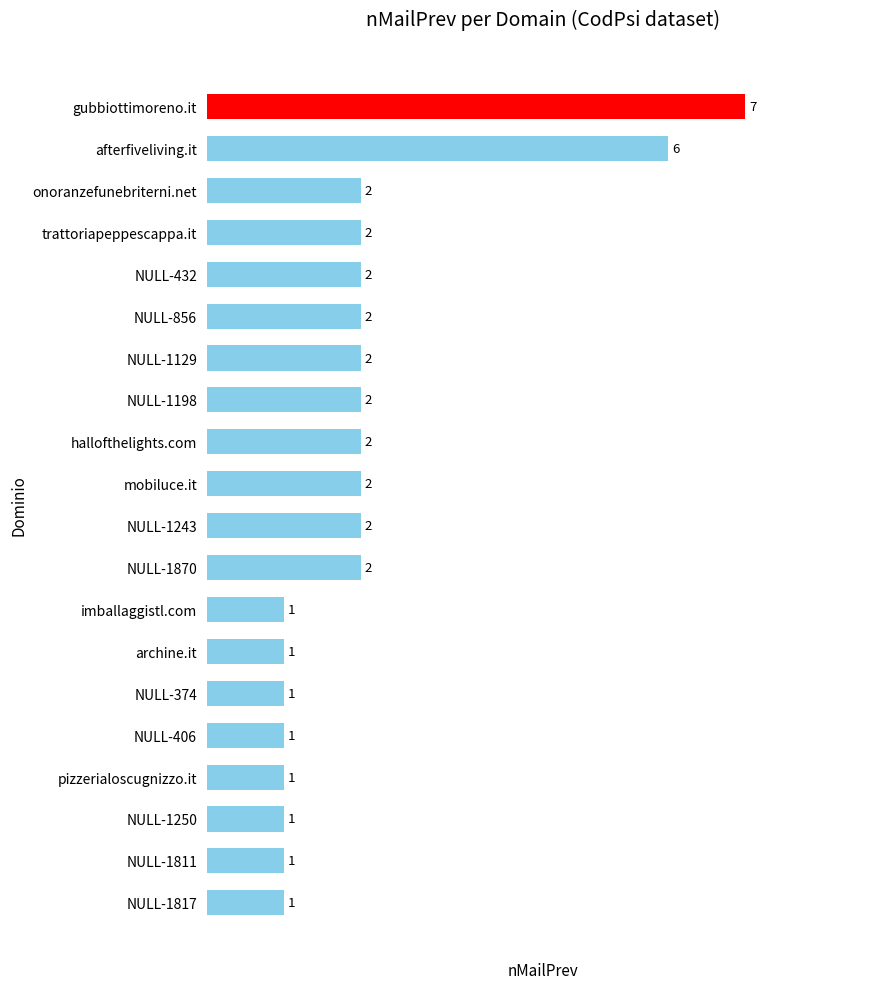

What is the difference between the maximum and minimum values?

6